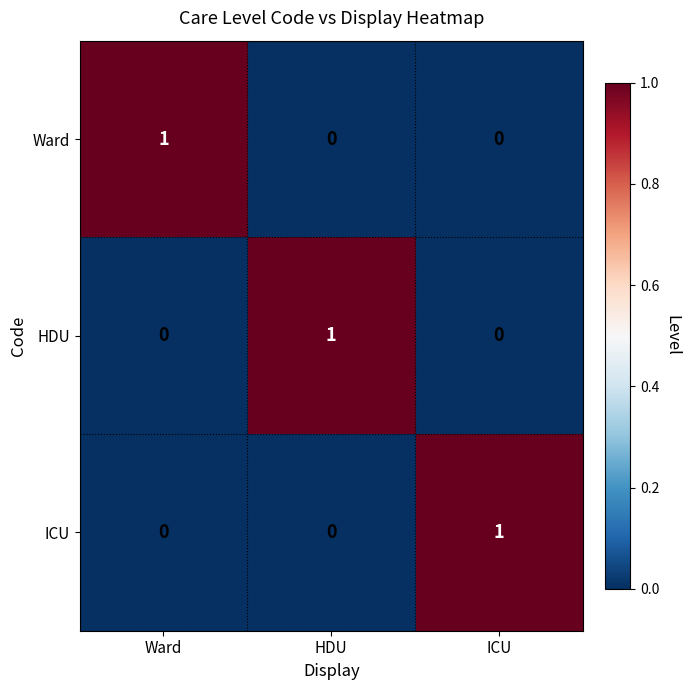

Is the value of HDU at HDU greater than the value of ICU at HDU?

Yes